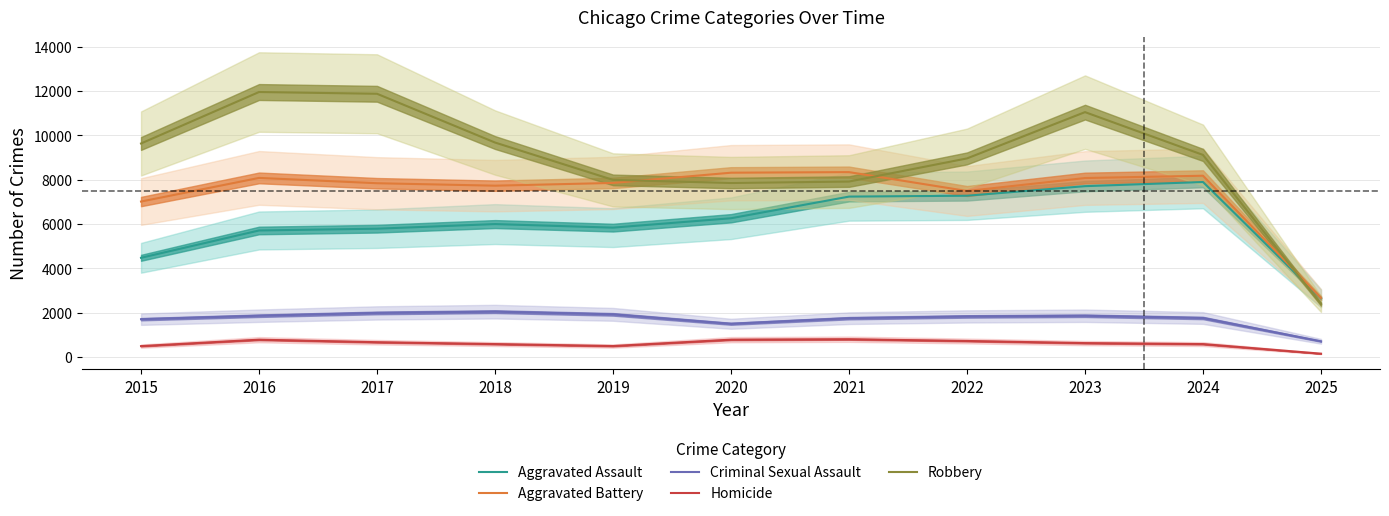

What is the sum of the Robbery values at 2022 and 2024?

18087